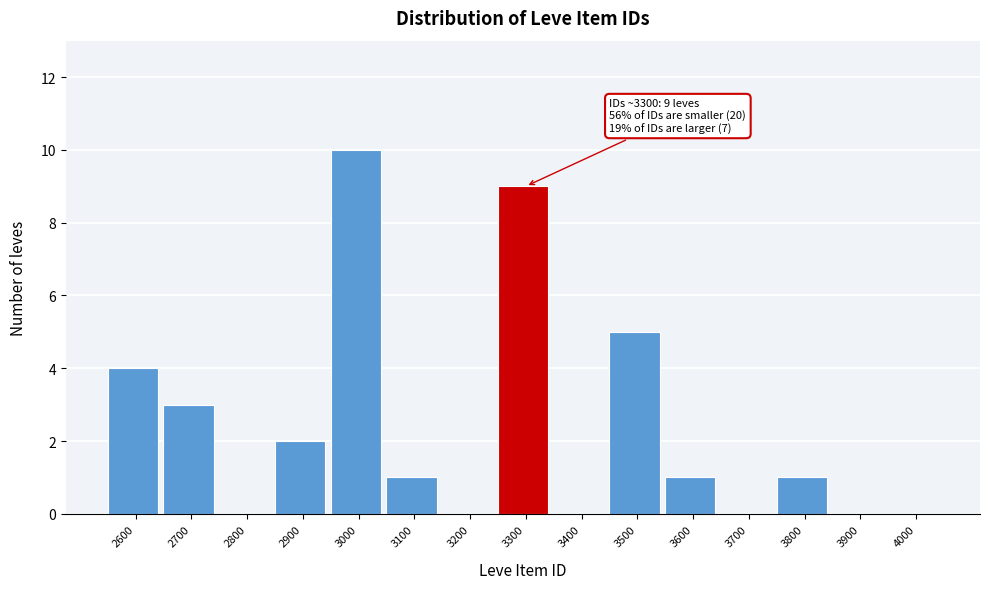

Reading left to right, extract all data points from this chart.

2600=4	2700=3	2800=0	2900=2	3000=10	3100=1	3200=0	3300=9	3400=0	3500=5	3600=1	3700=0	3800=1	3900=0	4000=0